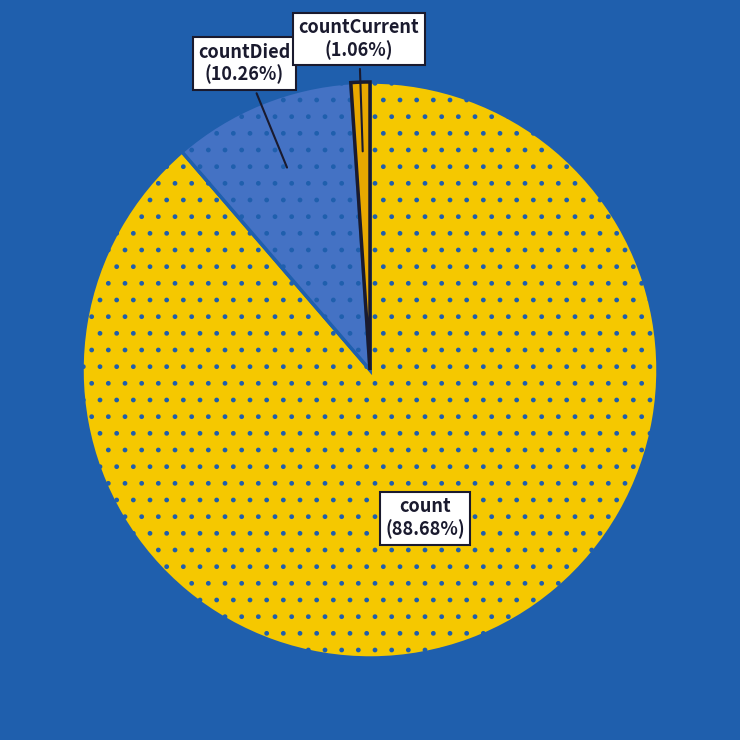

How many segments does this pie chart have?

3